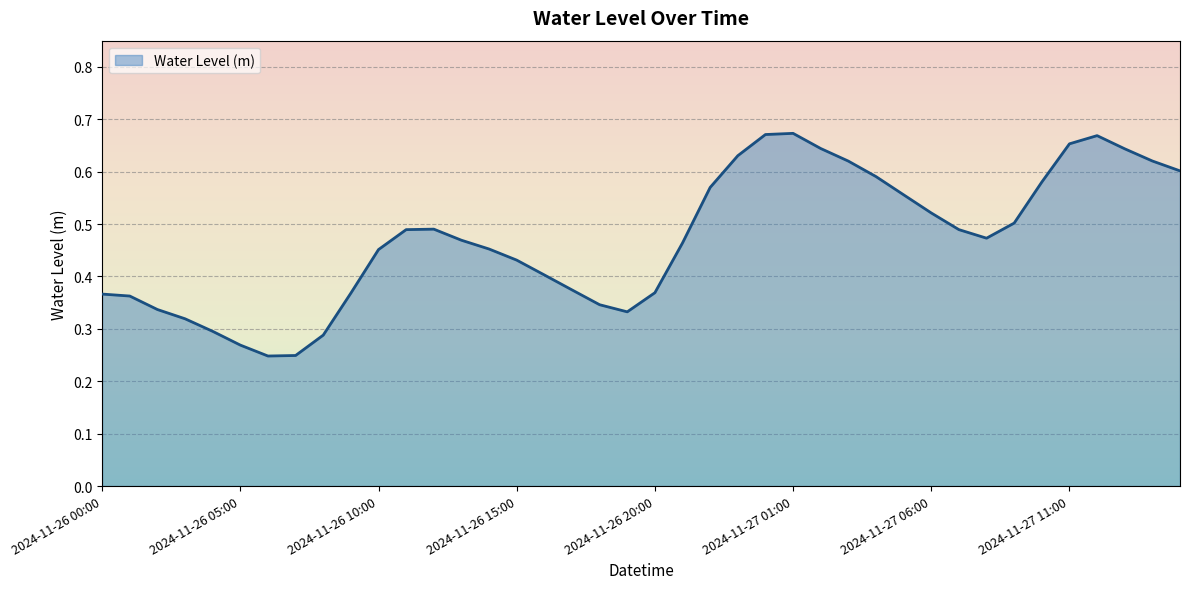

What is the difference between the maximum and second lowest values?

0.4